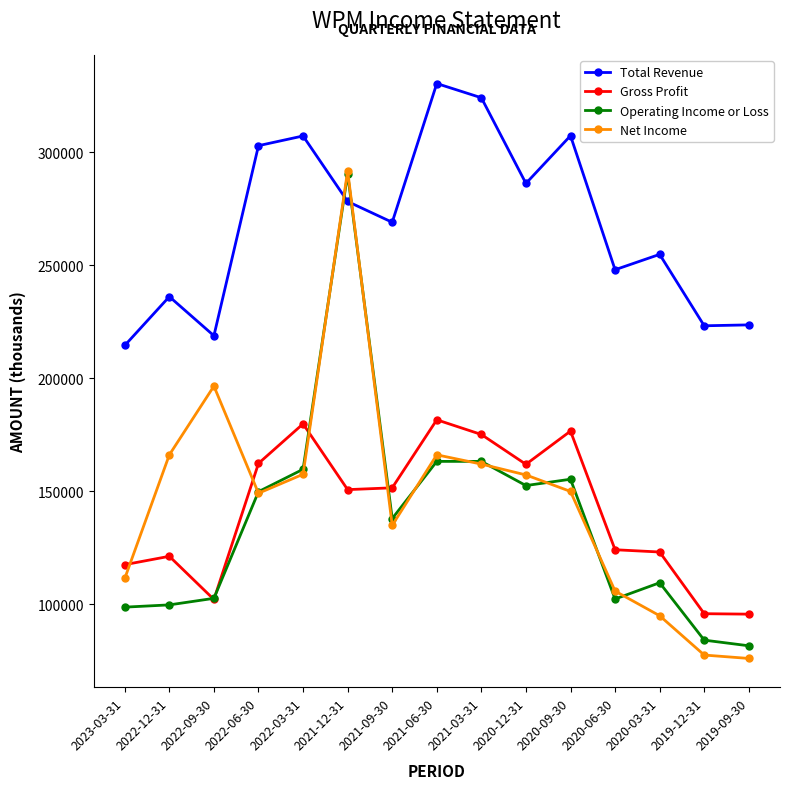

What is the difference between the maximum and minimum values in the Operating Income or Loss series?

208800